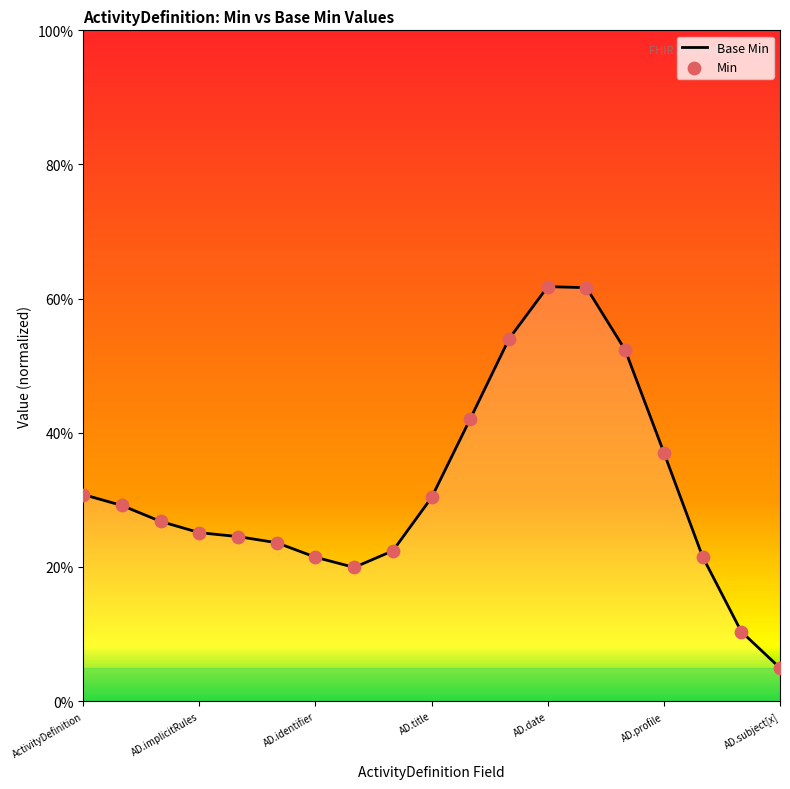

What are all the series names shown in the legend?

Base Min, Min